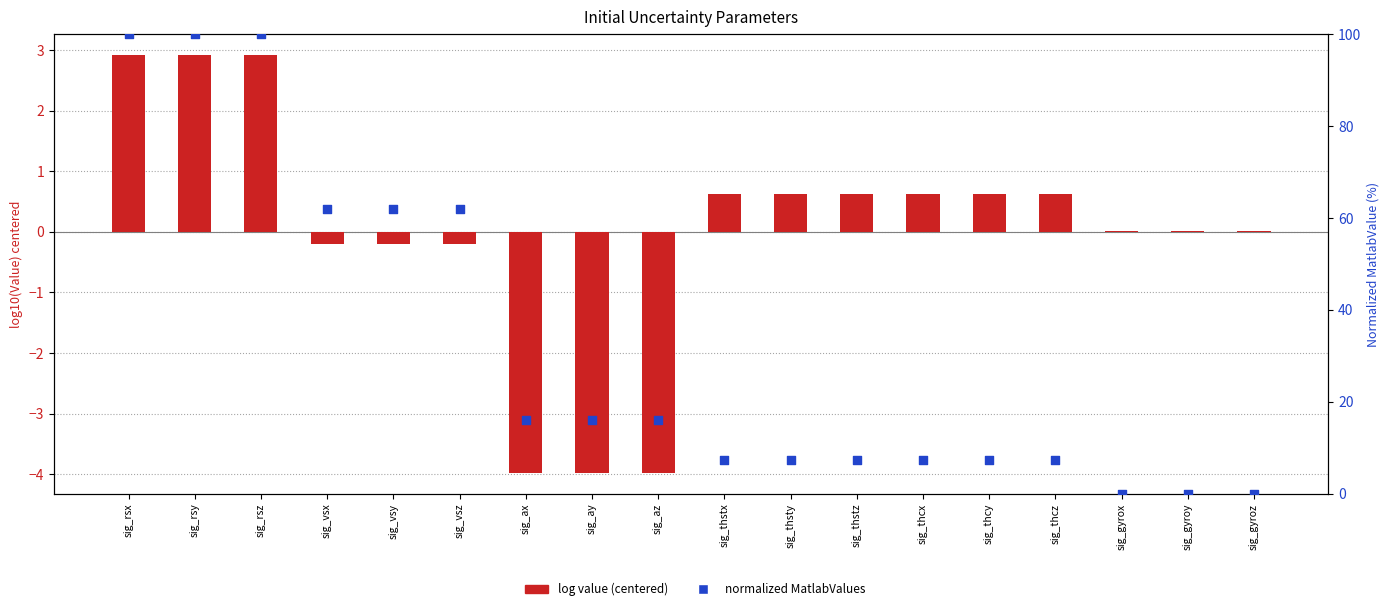

Is the value of log value (centered) at sig_gyroz greater than the value of normalized MatlabValues (percentile) at sig_az?

No